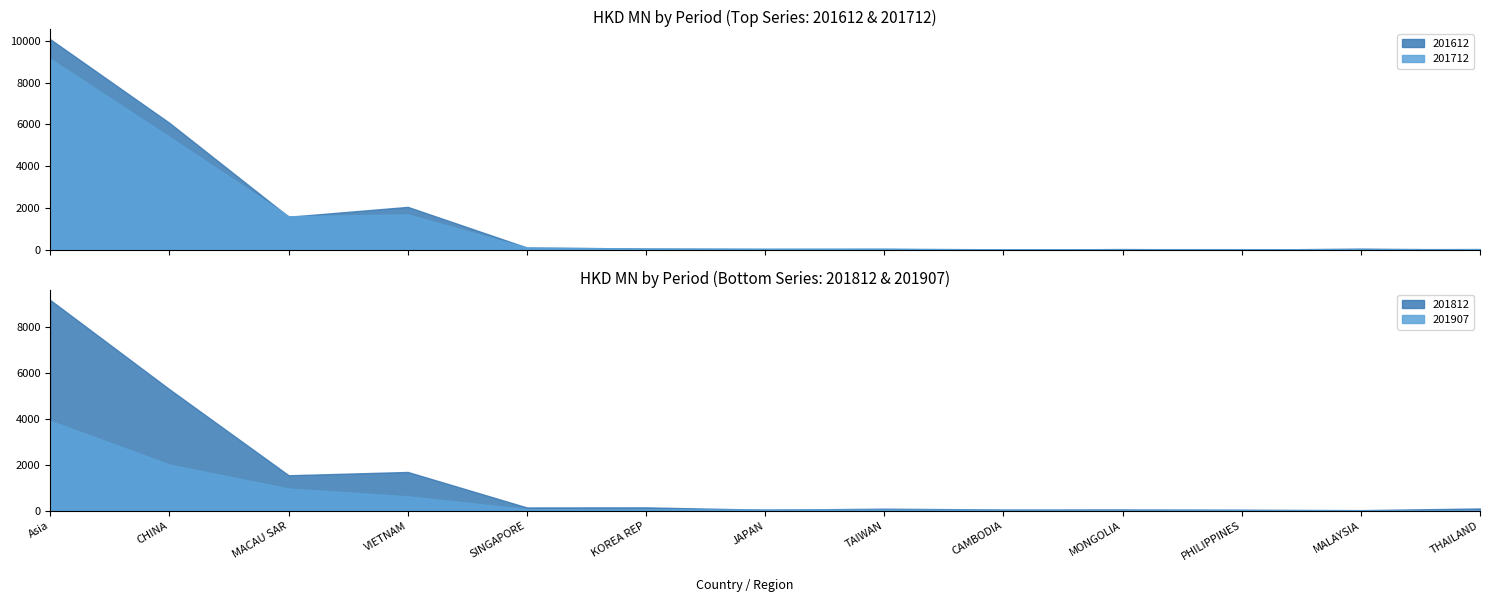

What is the minimum value for 201612?

6.1